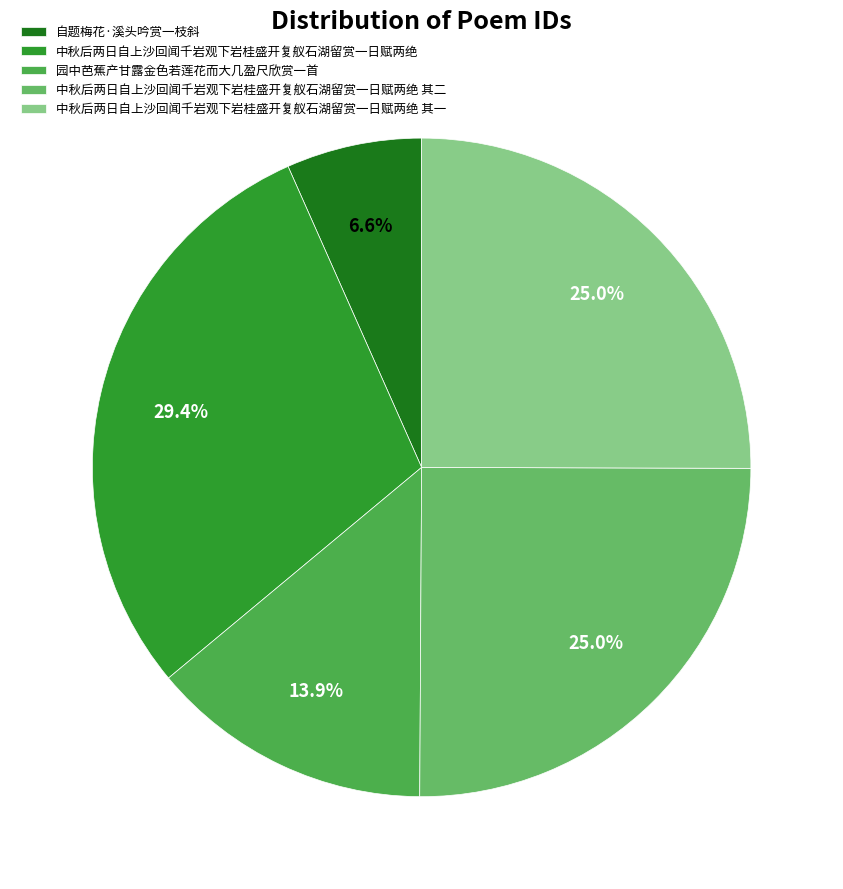

Do 自题梅花·溪头吟赏一枝斜 and 中秋后两日自上沙回闻千岩观下岩桂盛开复舣石湖留赏一日赋两绝 其一 together represent more than half of the pie?

No